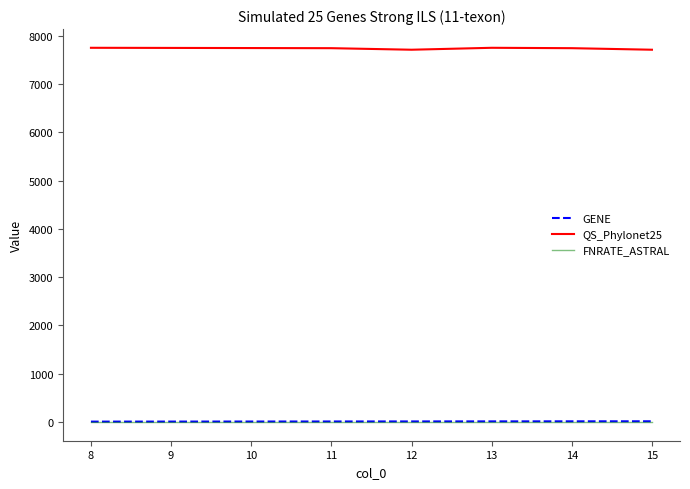

At how many categories does at least one series exceed 6347?

6